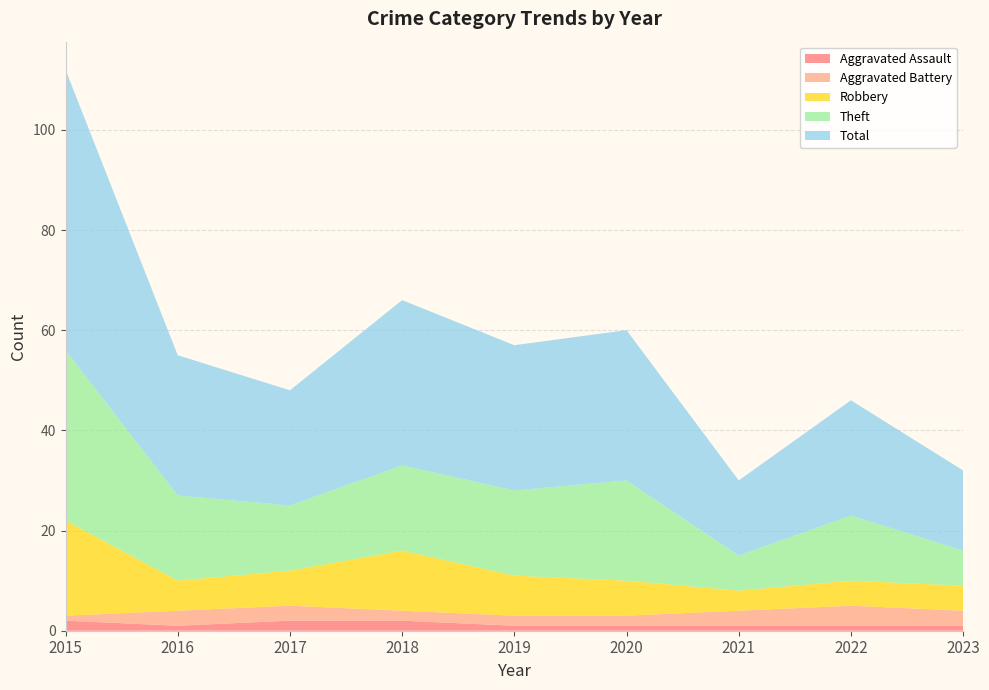

Reading right to left, extract all data points from this chart.

Aggravated Assault: 1	1	1	1	1	2	2	1	2
Aggravated Battery: 3	4	3	2	2	2	3	3	1
Robbery: 5	5	4	7	8	12	7	6	19
Theft: 7	13	7	20	17	17	13	17	34
Total: 16	23	15	30	29	33	23	28	56